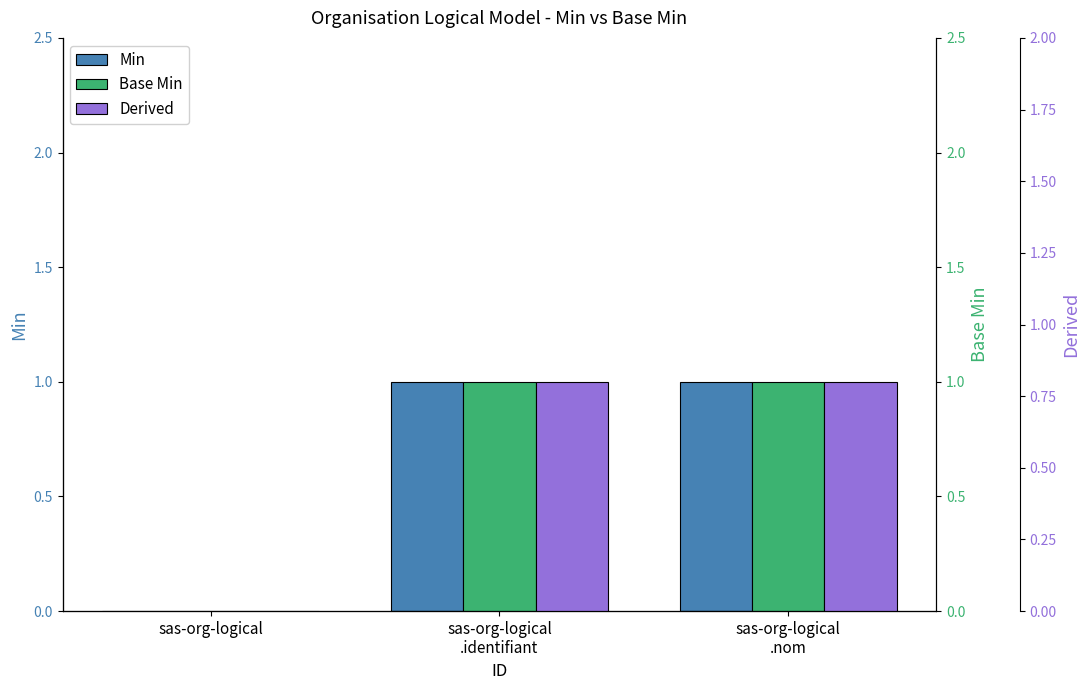

Does the chart contain stacked bars?

No